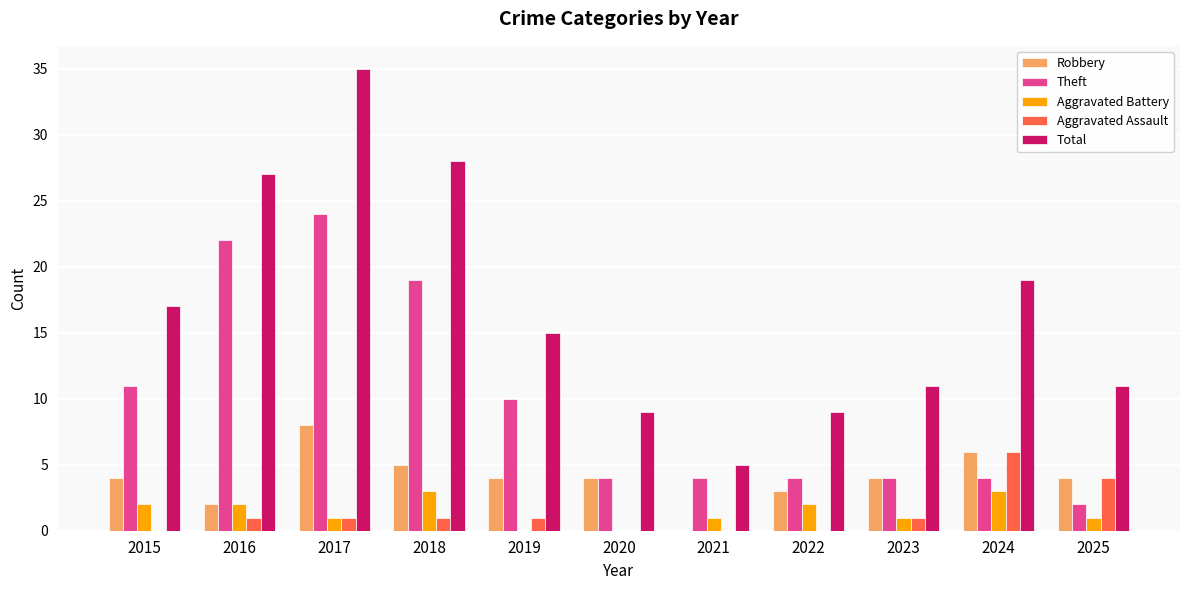

Is it true that Theft equals 36 at 2016?

False